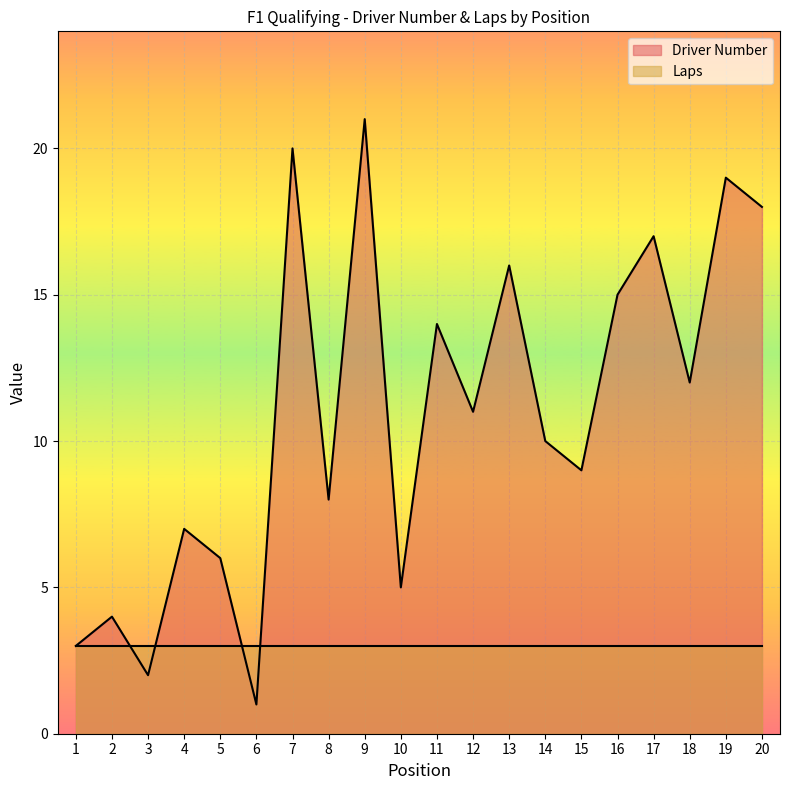

Does the chart display data point markers on the line(s)?

No